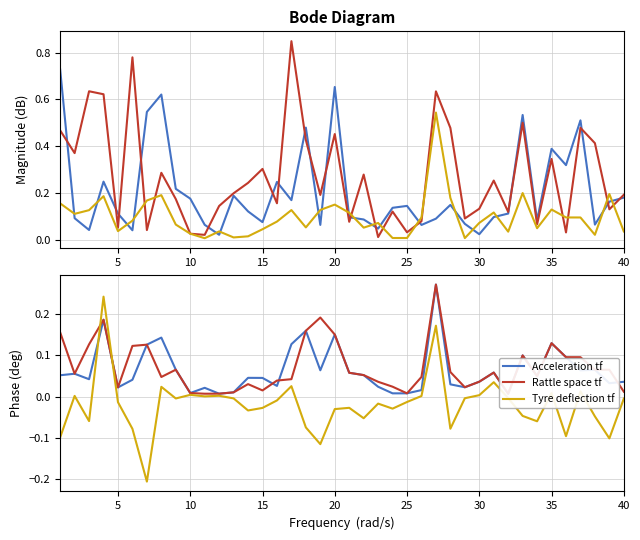

True or false: ShbondsW and yDDG cross at least once.

True